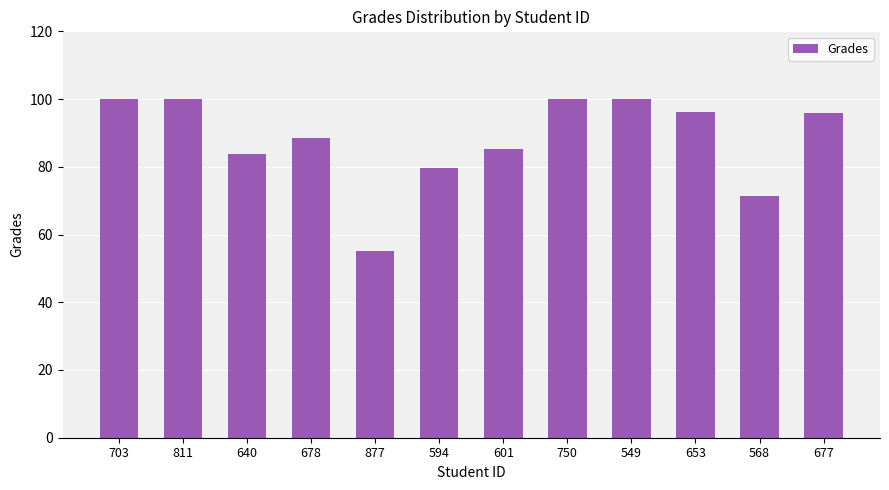

What is the label of the 2nd bar from the right?

568